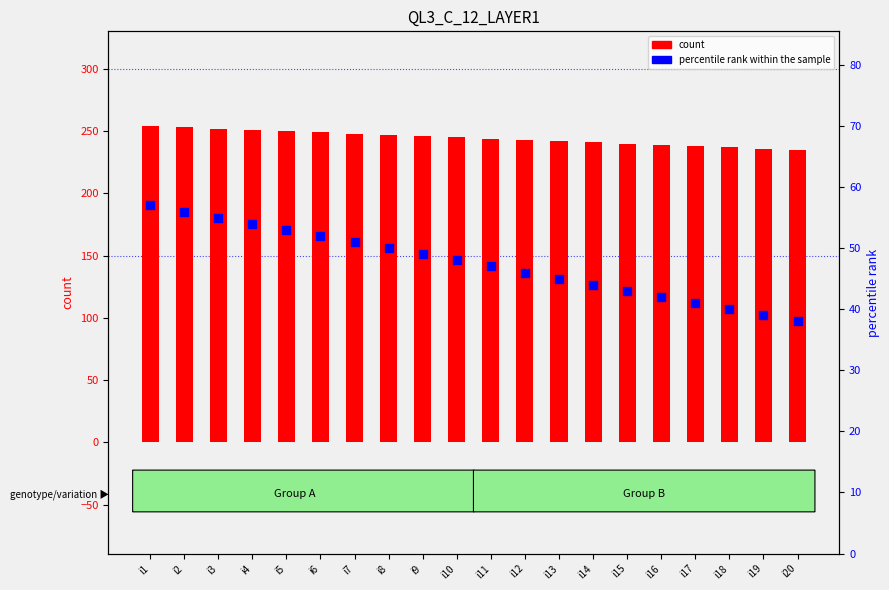

Which series has the largest total across all categories?

count